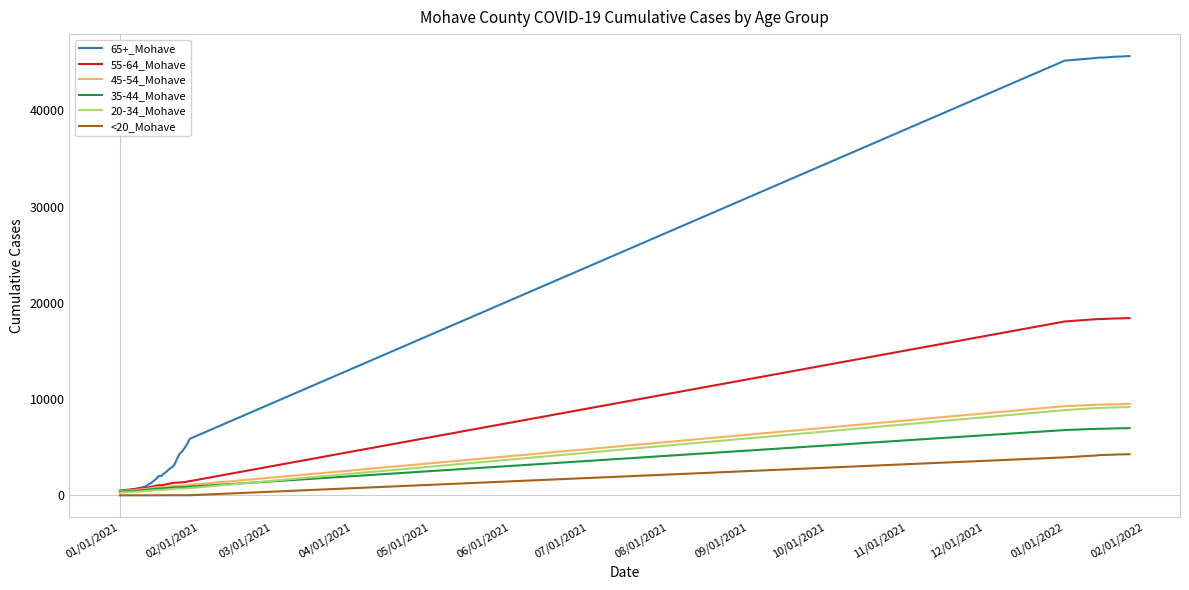

Which series has the widest spread of values?

65+_Mohave